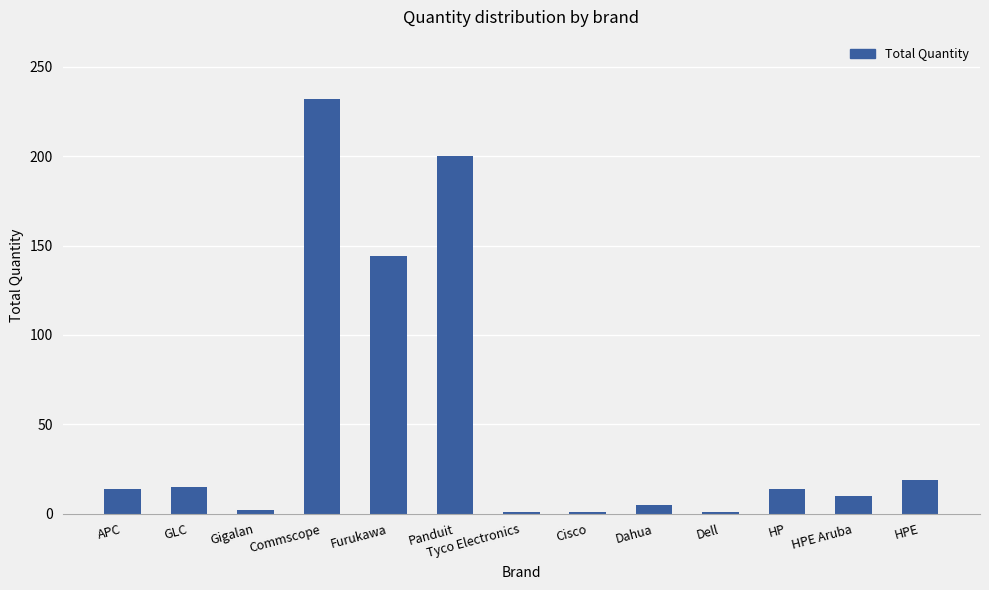

What is the maximum value shown in the chart?

232